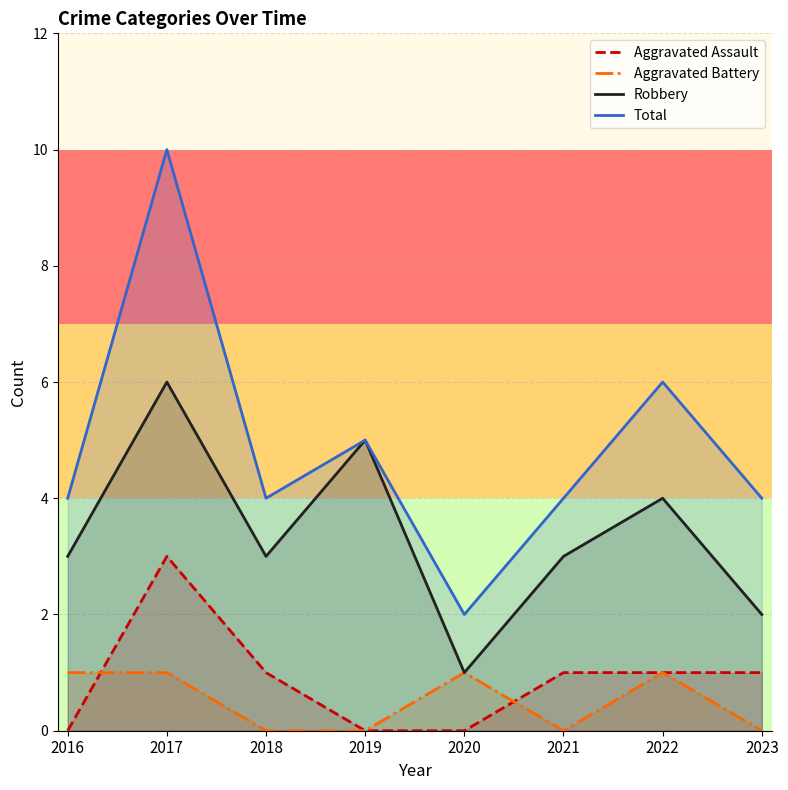

Where does the Robbery series first go above 3?

2017